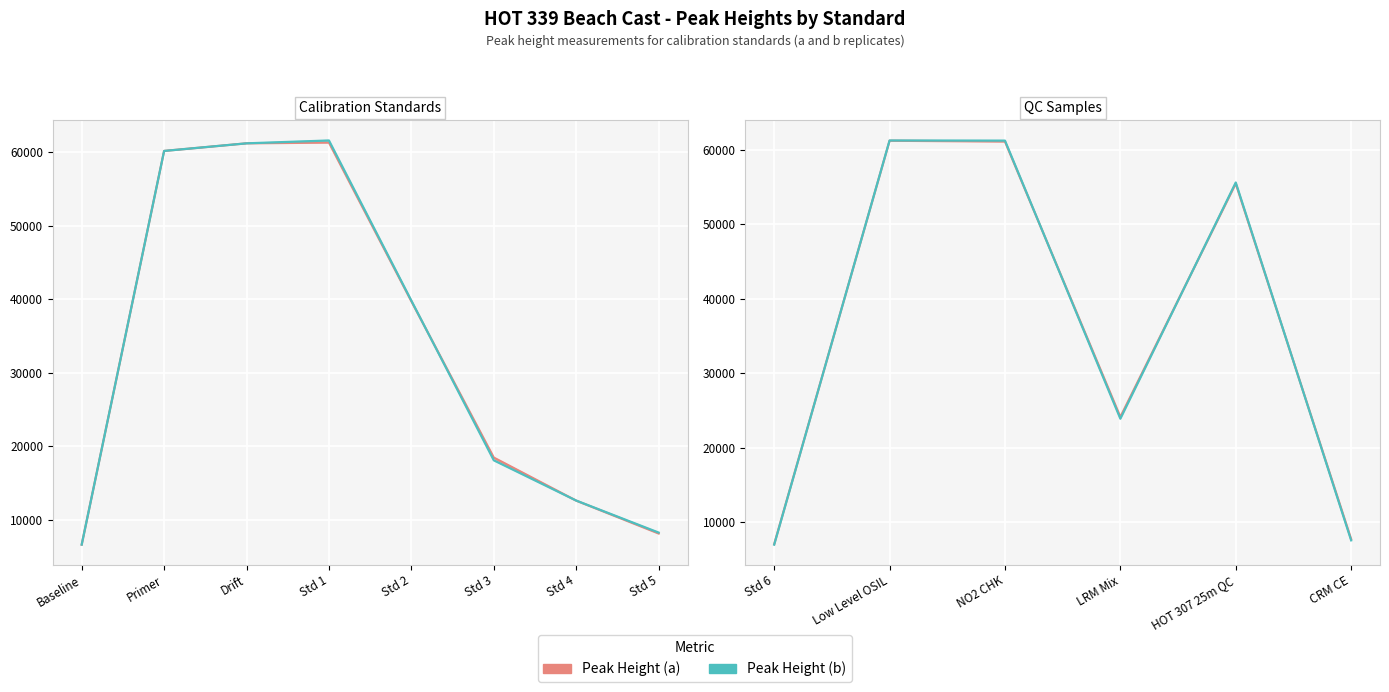

Which series ends up on top after the final intersection of Peak Height (b) and Peak Height (a)?

Peak Height (a)